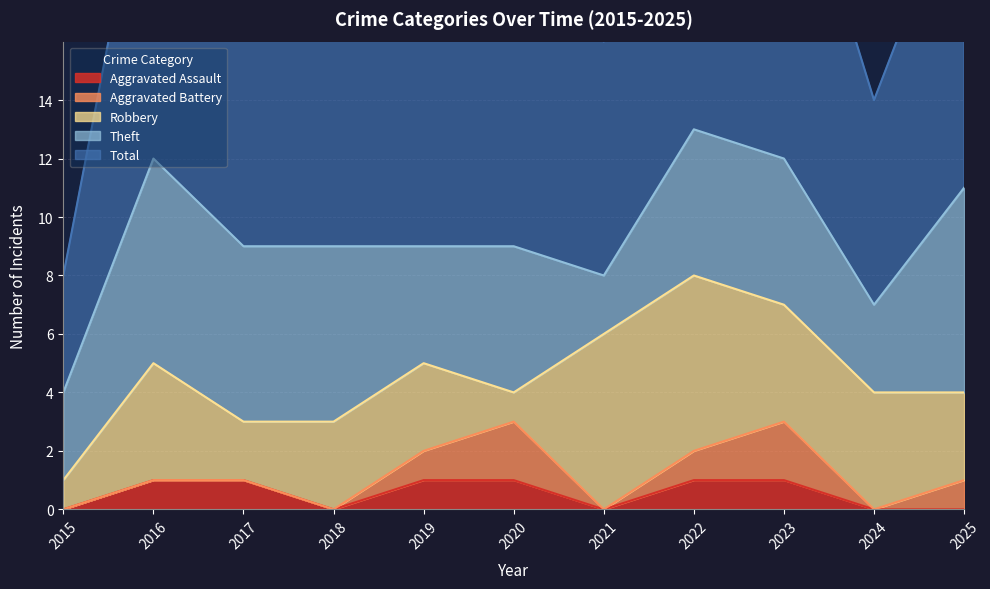

At how many categories does at least one series exceed 11?

3